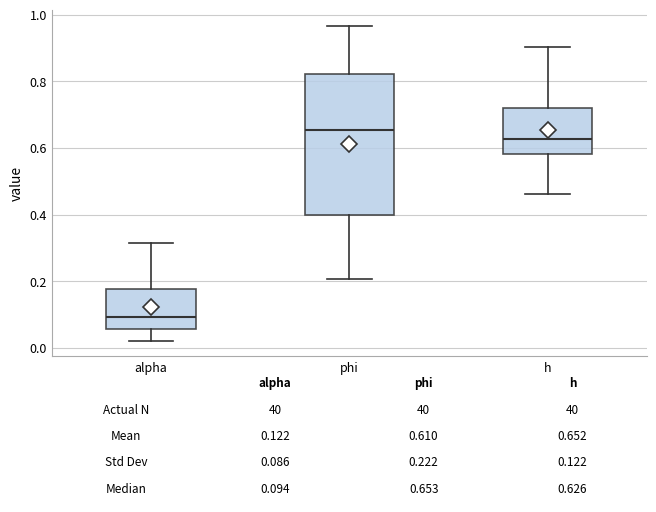

Which box has the highest median line?

phi